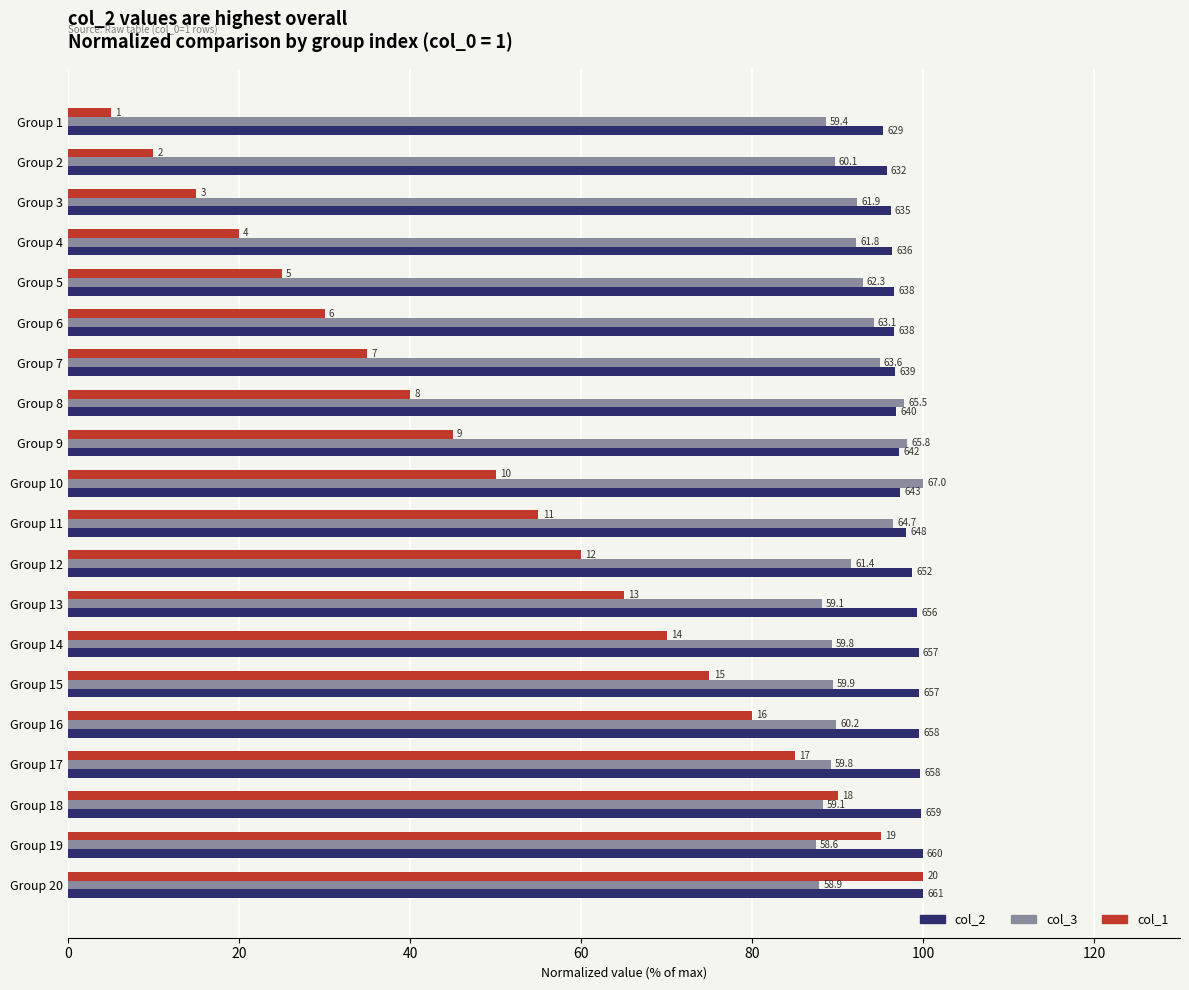

Which series has the largest total across all categories?

col_2